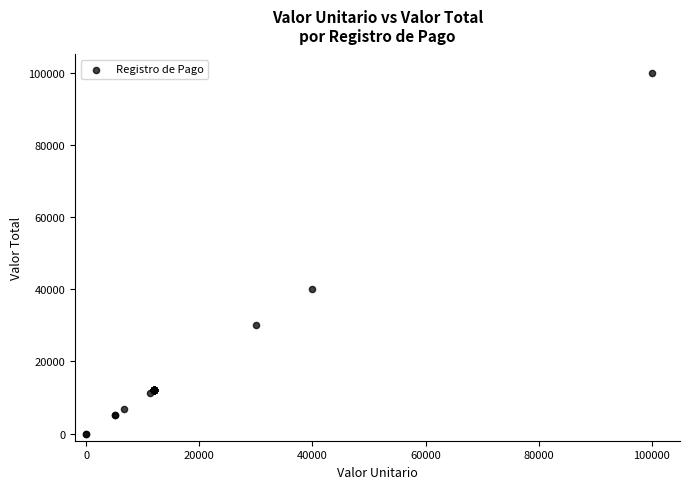

What Y value in the scatter plot is closest to 50000?

40000